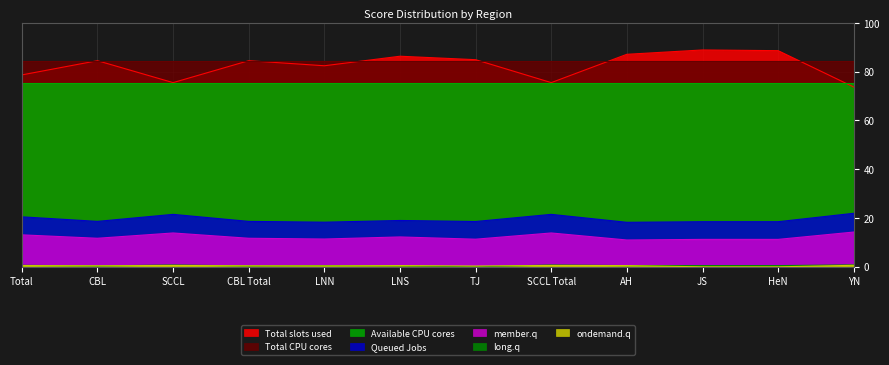

At which label does Total slots used first exceed 84?

CBL